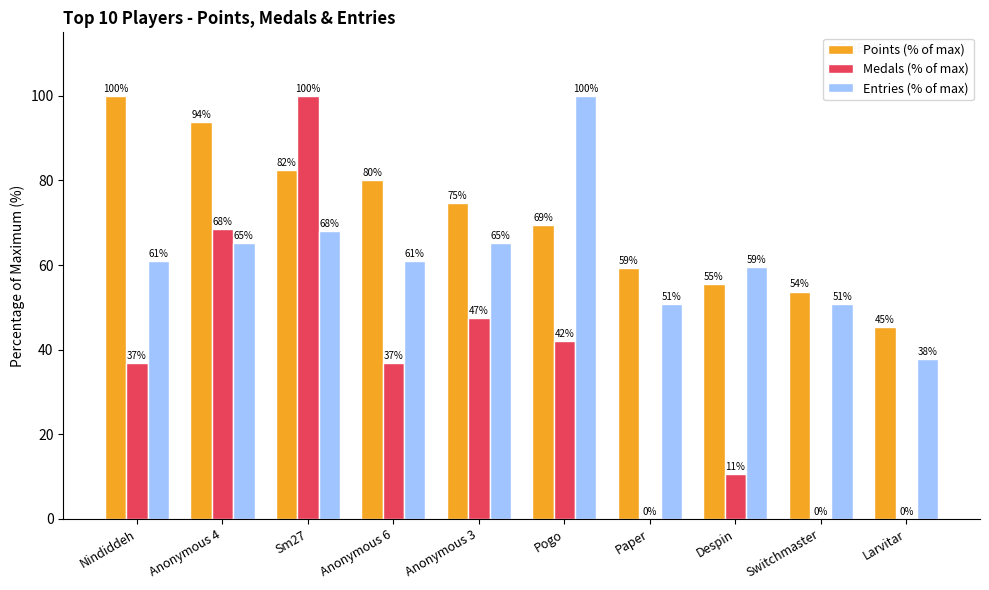

How many distinct data groups are displayed?

3